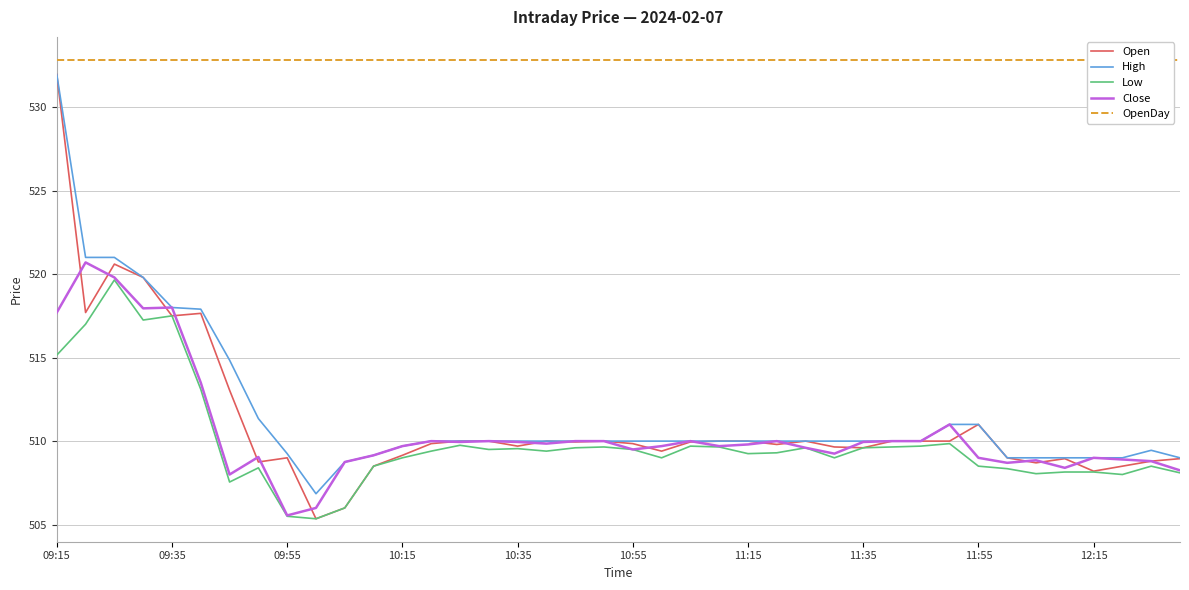

What is the lowest value of the Open series?

505.4